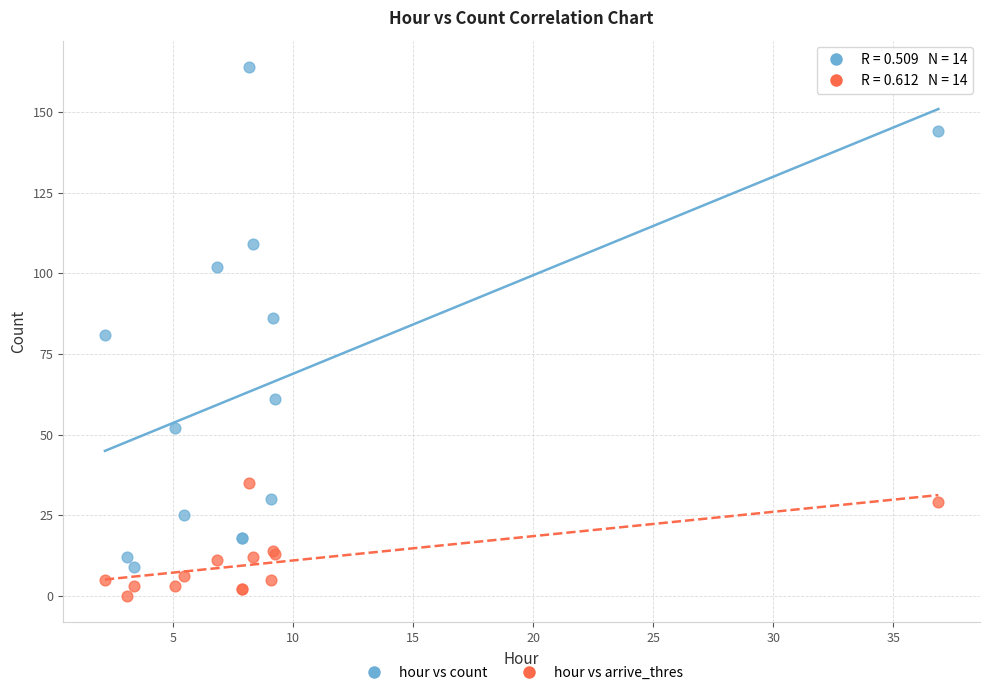

Which series has the widest spread of Y values?

hour vs count